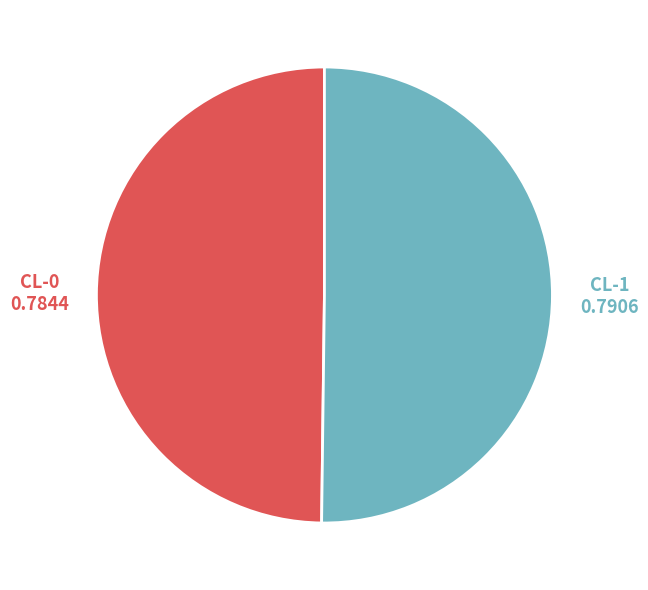

Which category has the smallest portion of the pie?

CL-0